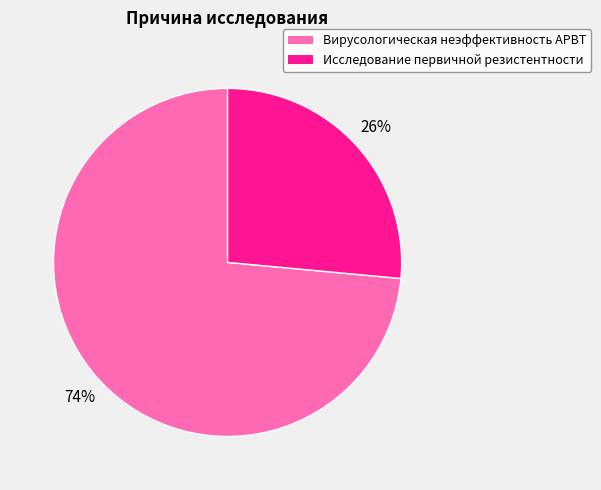

True or false: Исследование первичной резистентности accounts for 26% of the total.

True